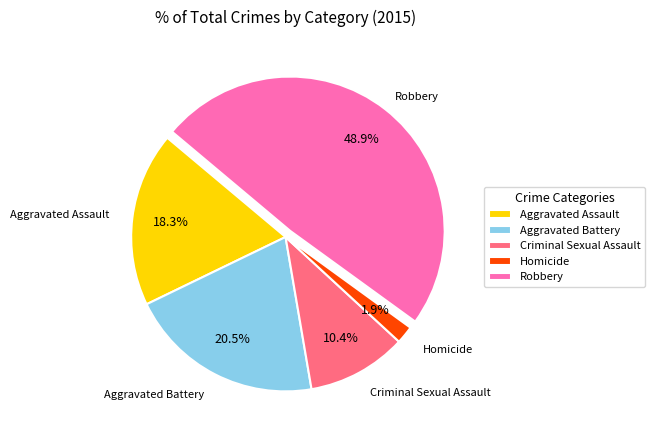

Is Criminal Sexual Assault the majority of the pie?

No